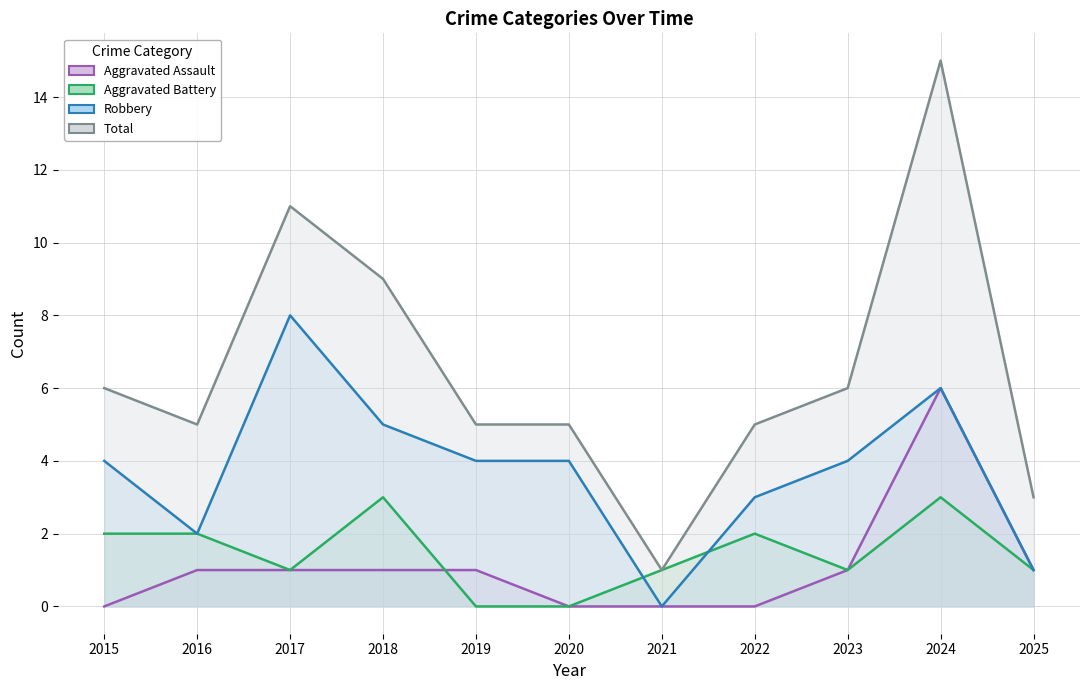

Reading right to left, what are all the values shown in this chart?

Aggravated Assault: 1	6	1	0	0	0	1	1	1	1	0
Aggravated Battery: 1	3	1	2	1	0	0	3	1	2	2
Robbery: 1	6	4	3	0	4	4	5	8	2	4
Total: 3	15	6	5	1	5	5	9	11	5	6